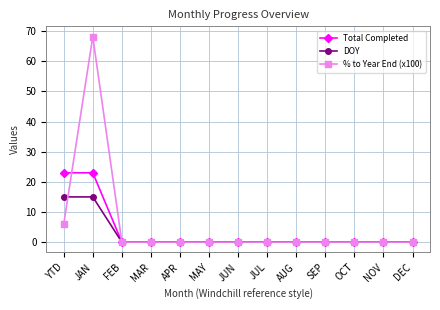

Which series has the widest spread of values?

% to Year End (x100)